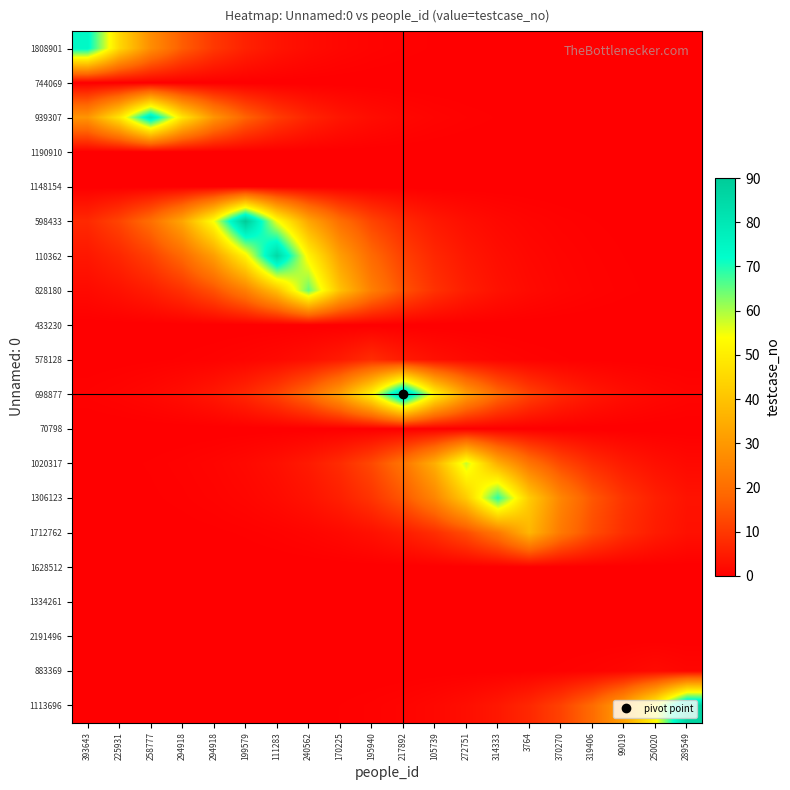

Rank the series by their maximum value, from lowest to highest.

744069, 1190910, 1148154, 433230, 70798, 1628512, 1334261, 2191496, 883369, 578128, 1712762, 1020317, 828180, 1306123, 1808901, 939307, 110362, 698877, 1113696, 598433